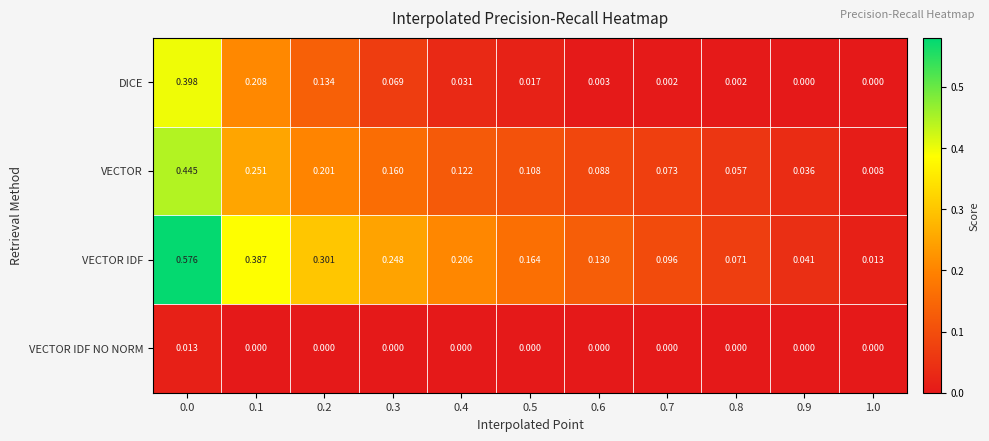

Rank the series by their maximum value, from lowest to highest.

VECTOR IDF NO NORM, DICE, VECTOR, VECTOR IDF